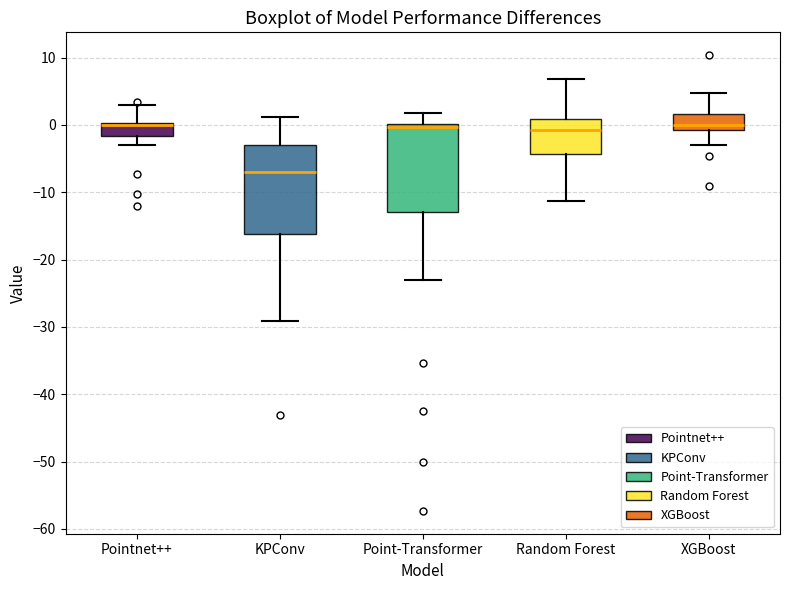

Reading left to right, read every box against the y-axis: the position of its median line, the range the box covers, and the ends of its whiskers. The values are not printed on the chart, so give them approximately, as read against the axis.

Pointnet++: median 0 (drawn on the box's upper edge), box -2 to 0, whiskers -3 to 3
KPConv: median -7, box -16 to -3, whiskers -29 to 1
Point-Transformer: median 0 (just below the box's upper edge), box -13 to 0, whiskers -23 to 2
Random Forest: median -1, box -4 to 1, whiskers -11 to 7
XGBoost: median 0, box -1 to 2, whiskers -3 to 5